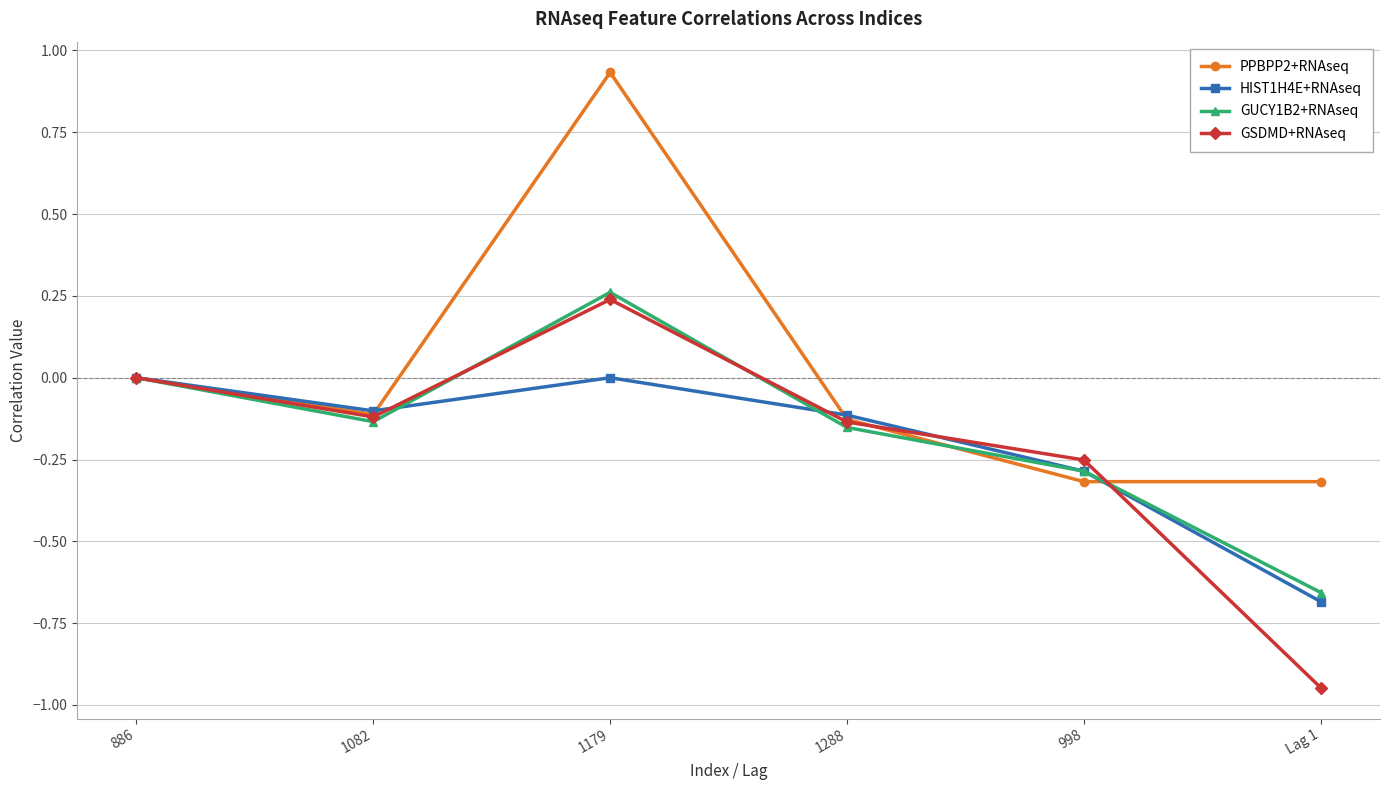

How many interior local peaks does the GSDMD+RNAseq series have?

1